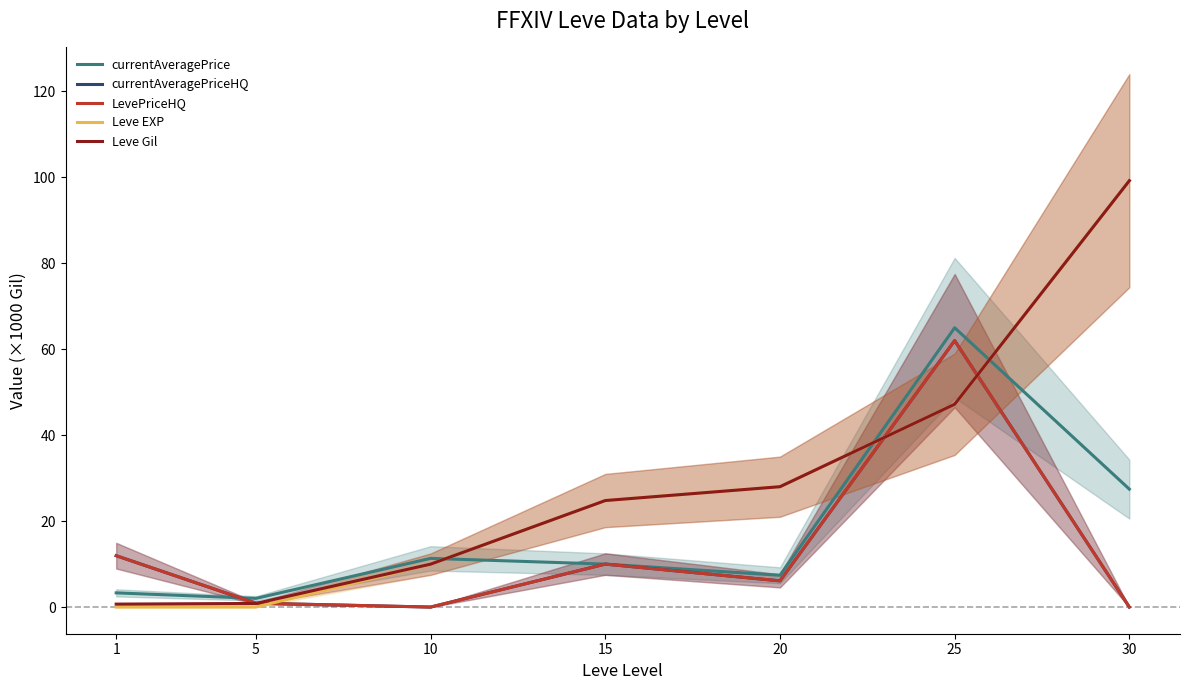

True or false: Leve Gil has more than 2 interior local peaks.

False